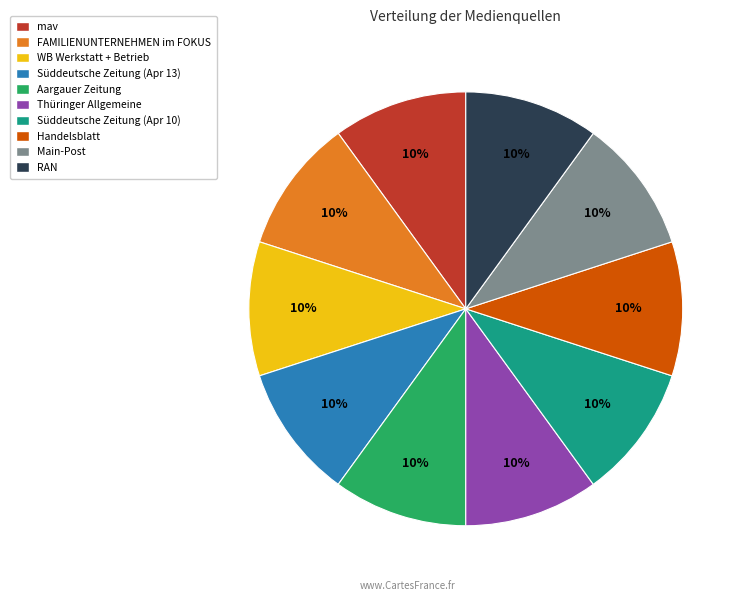

How many segments does this pie chart have?

10